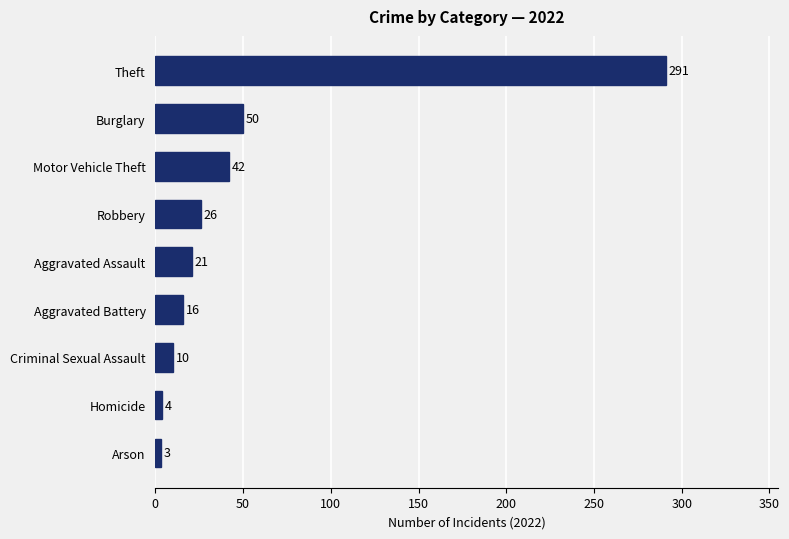

Which has a higher value, Aggravated Assault or Arson?

Aggravated Assault